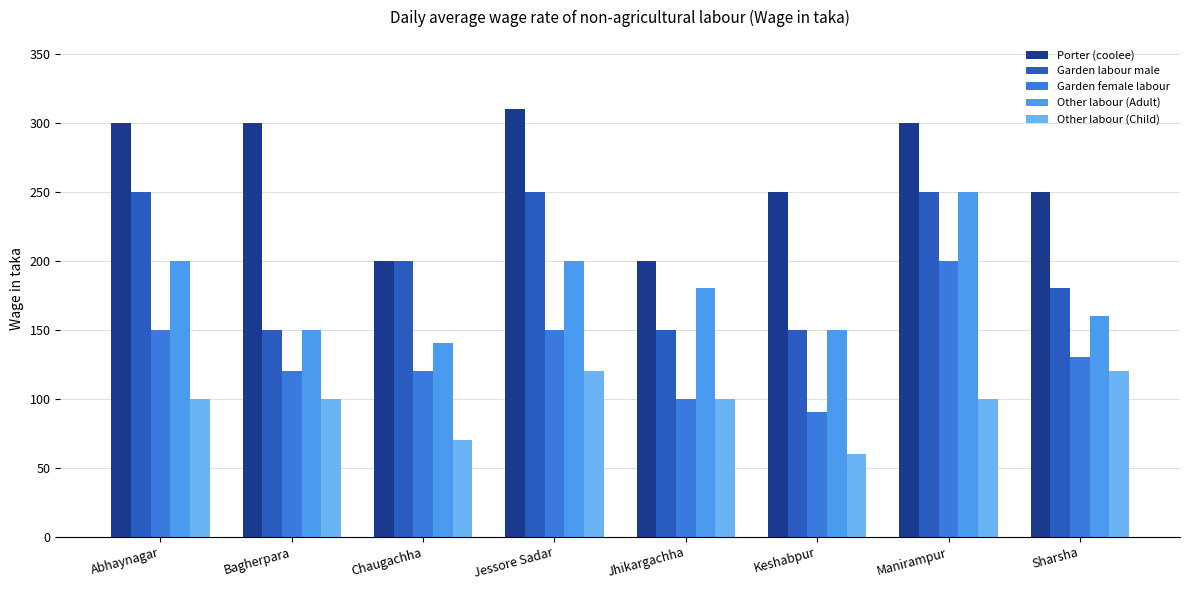

What are all the series names shown in the legend?

Porter (coolee), Garden labour male, Garden female labour, Other labour (Adult), Other labour (Child)